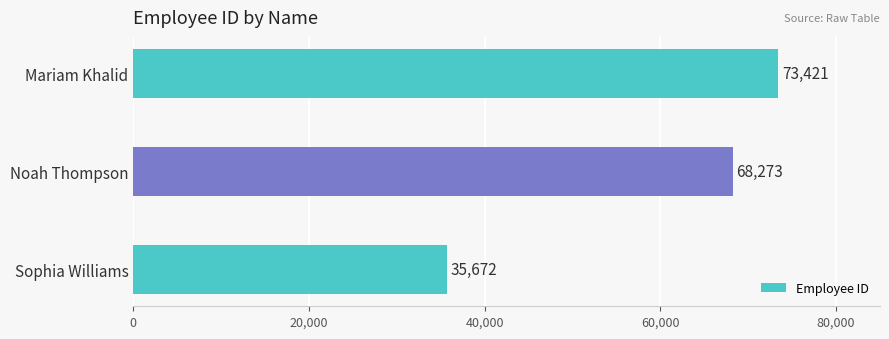

Which has a higher value, Noah Thompson or Mariam Khalid?

Mariam Khalid